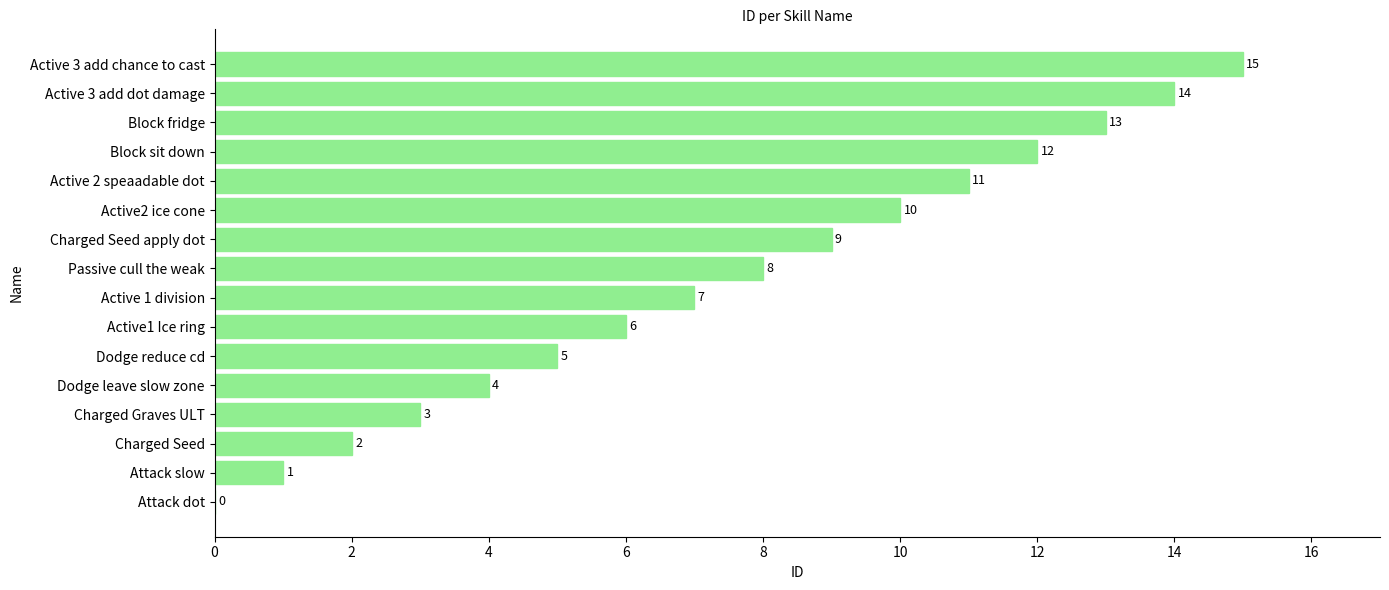

What is the sum of the values at Active1 Ice ring and Active 3 add chance to cast?

21